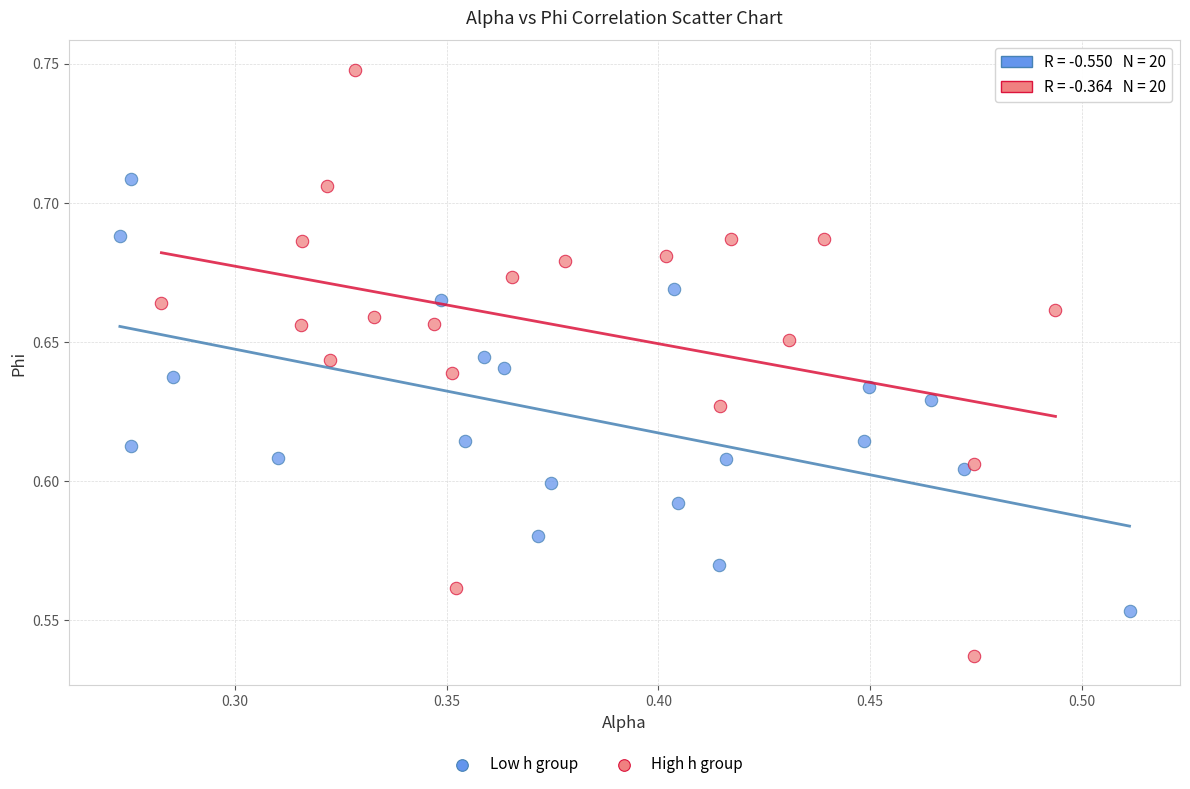

Which series contains the lowest Y value?

High h group